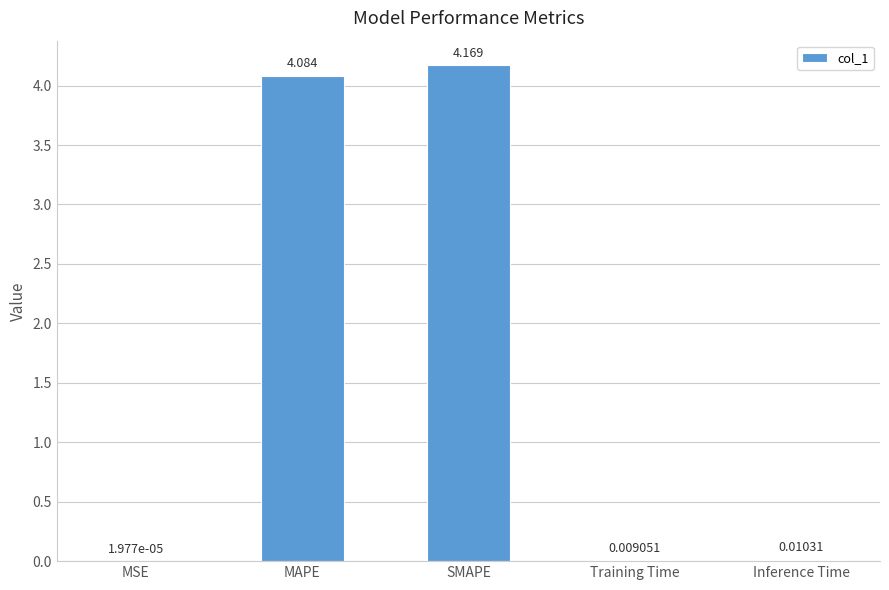

At which label is the value closest to 2?

Inference Time